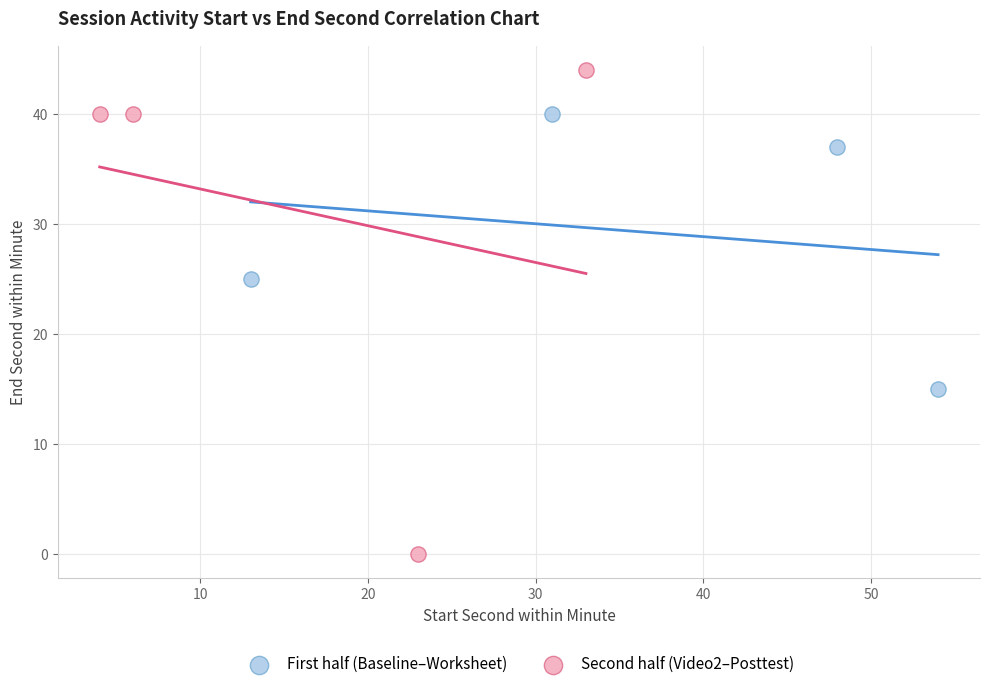

Which series contains the highest Y value?

Second half (Video2–Posttest)